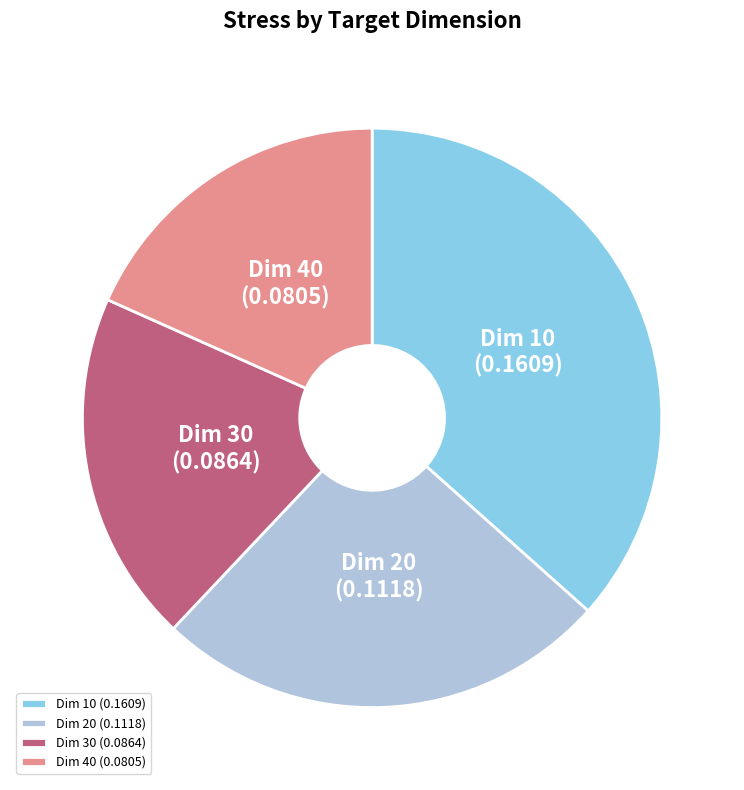

Which slice is the smallest?

Dim 40 (0.0805)